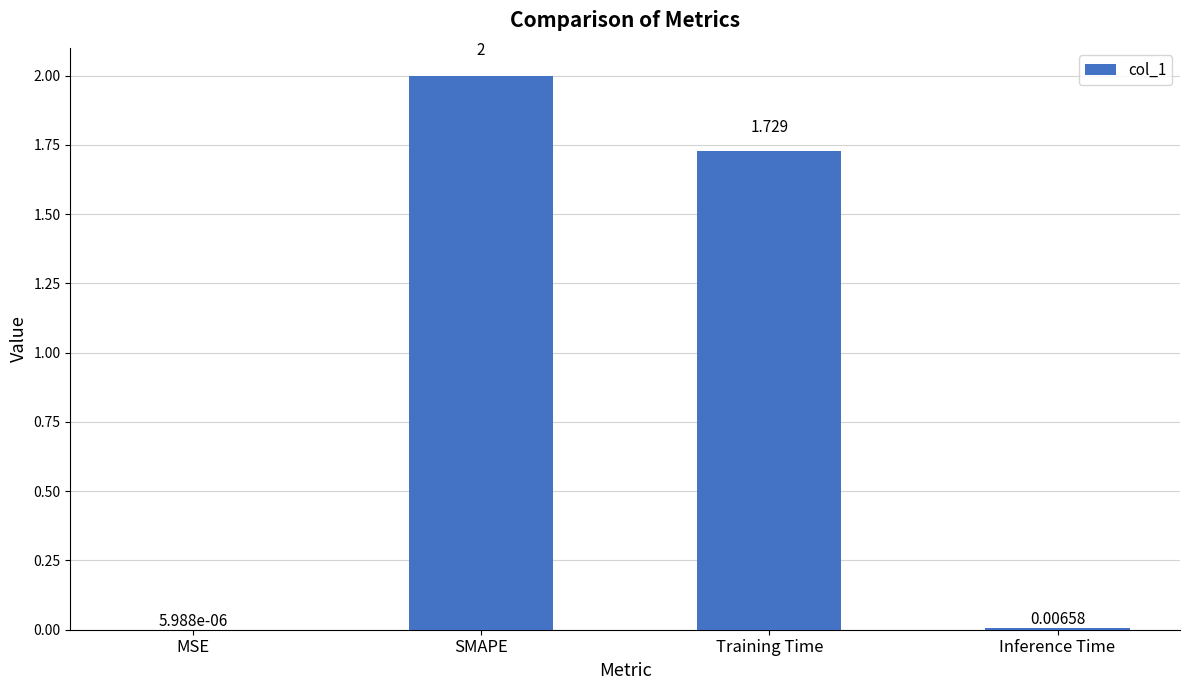

Are the bars horizontal?

No